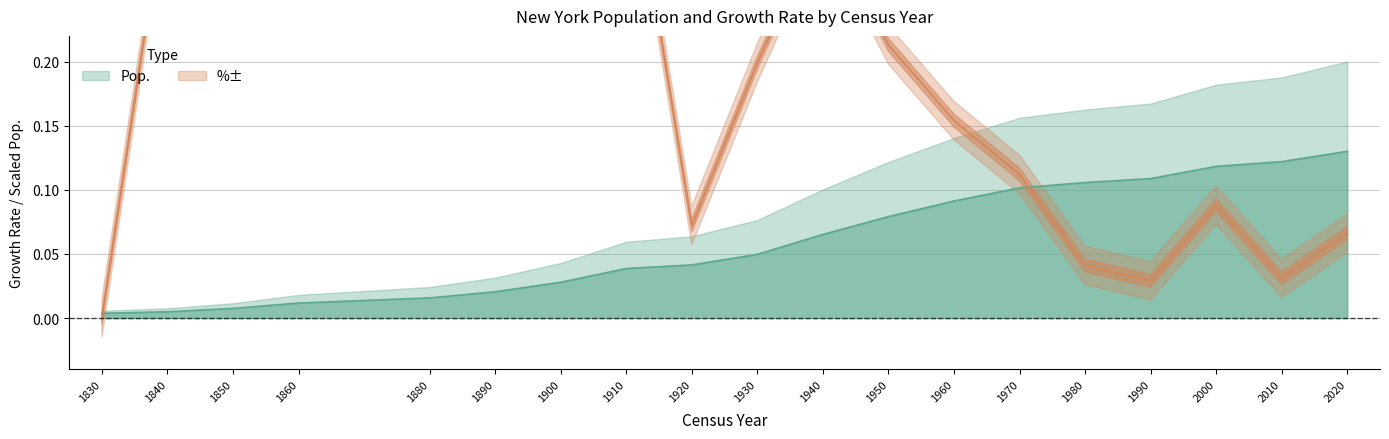

How many intersections are there between Pop. and %±?

2